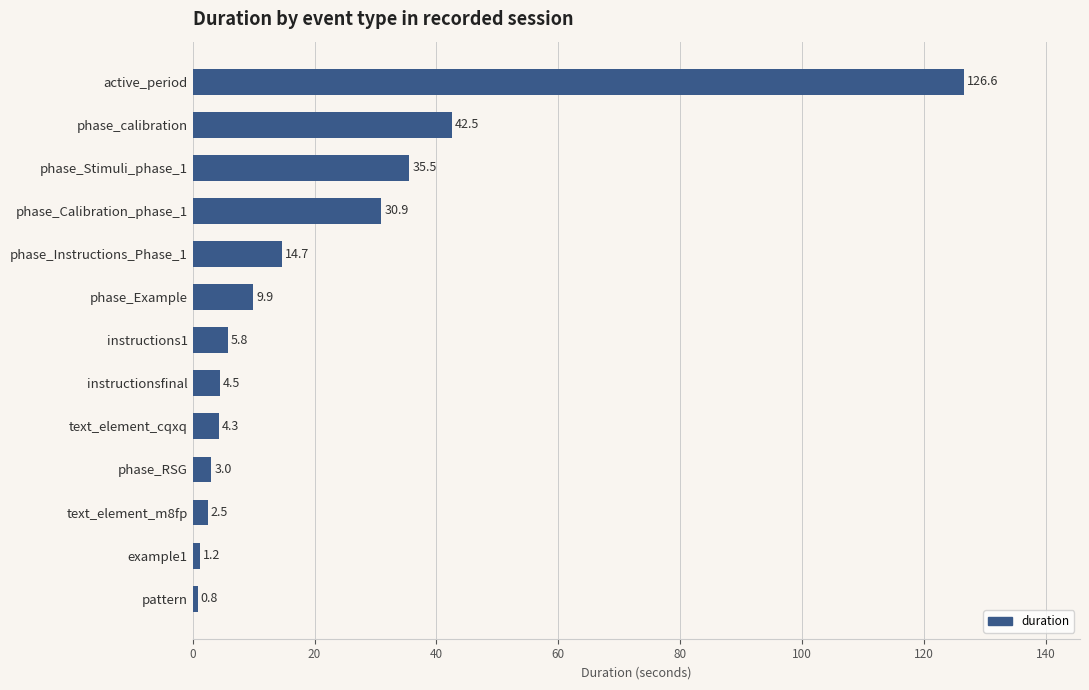

What is the minimum value shown in the chart?

0.8